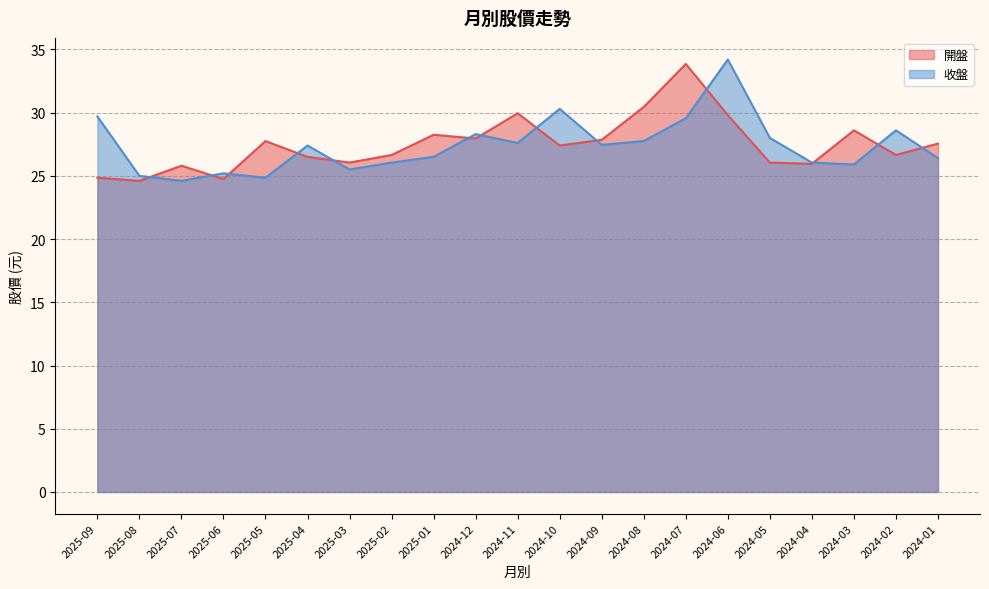

What are all the series names shown in the legend?

開盤, 收盤